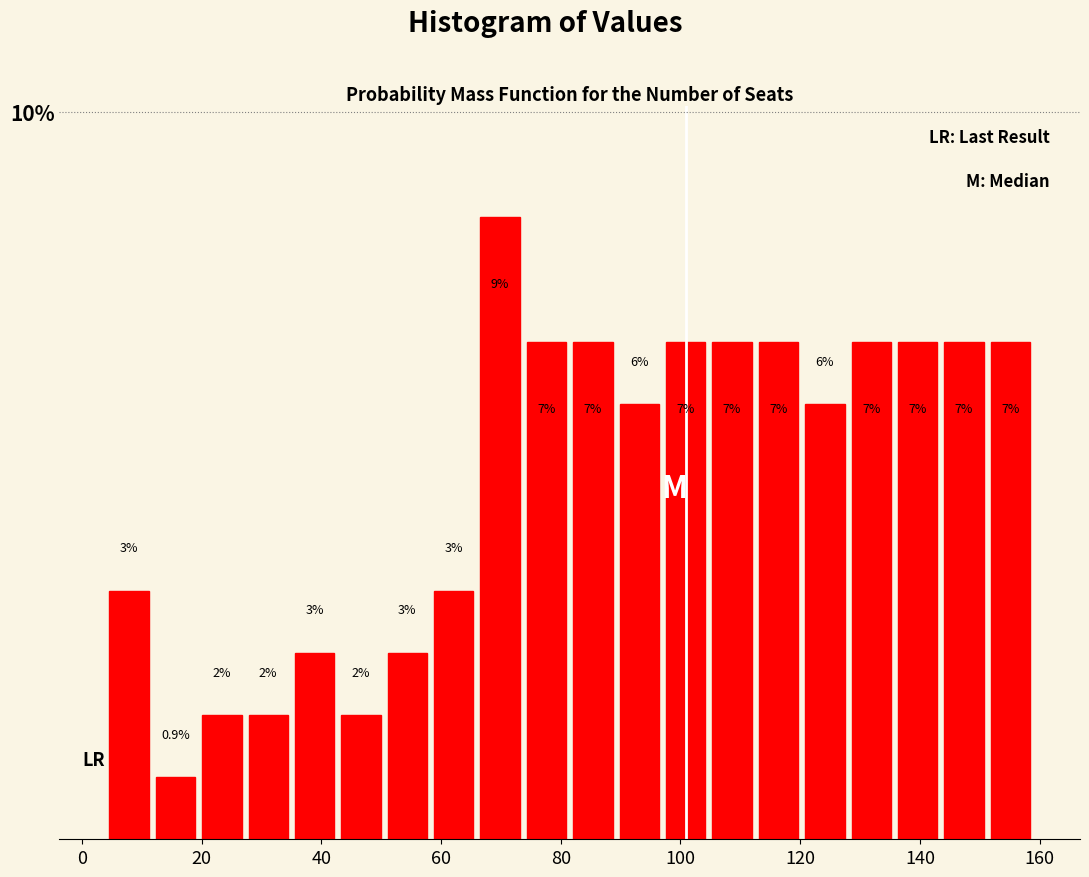

Read against the x-axis, roughly where is the centre of the tallest bar?

70